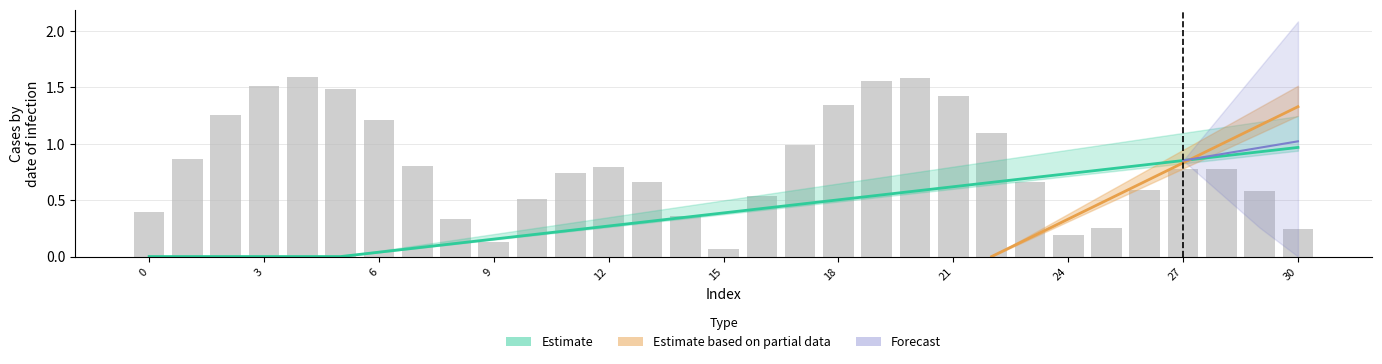

Where is the data nearest to the value 0?

15